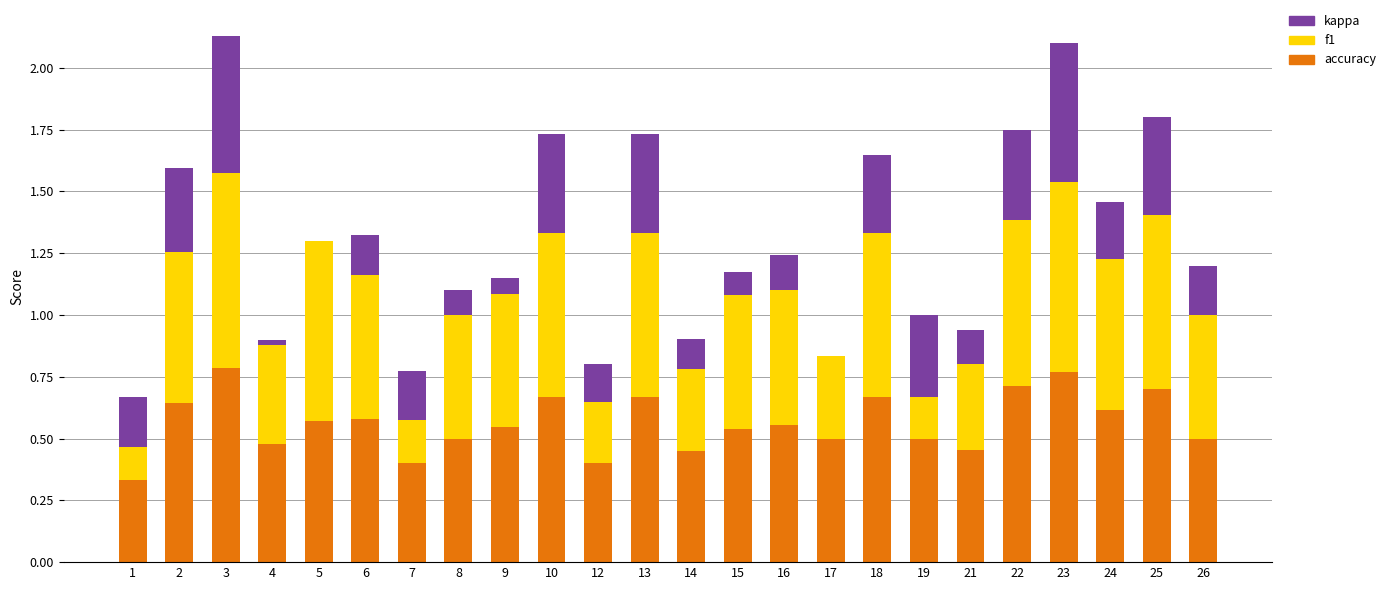

How many bars are there in each group?

3